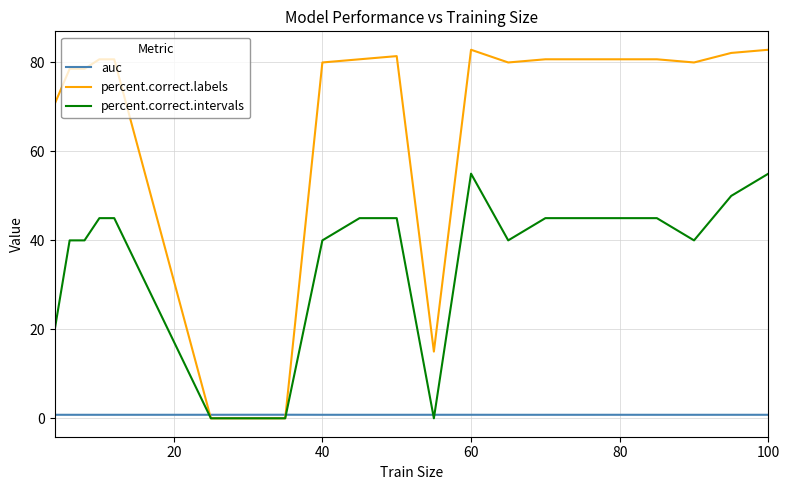

What is the highest value of the percent.correct.labels series?

82.9